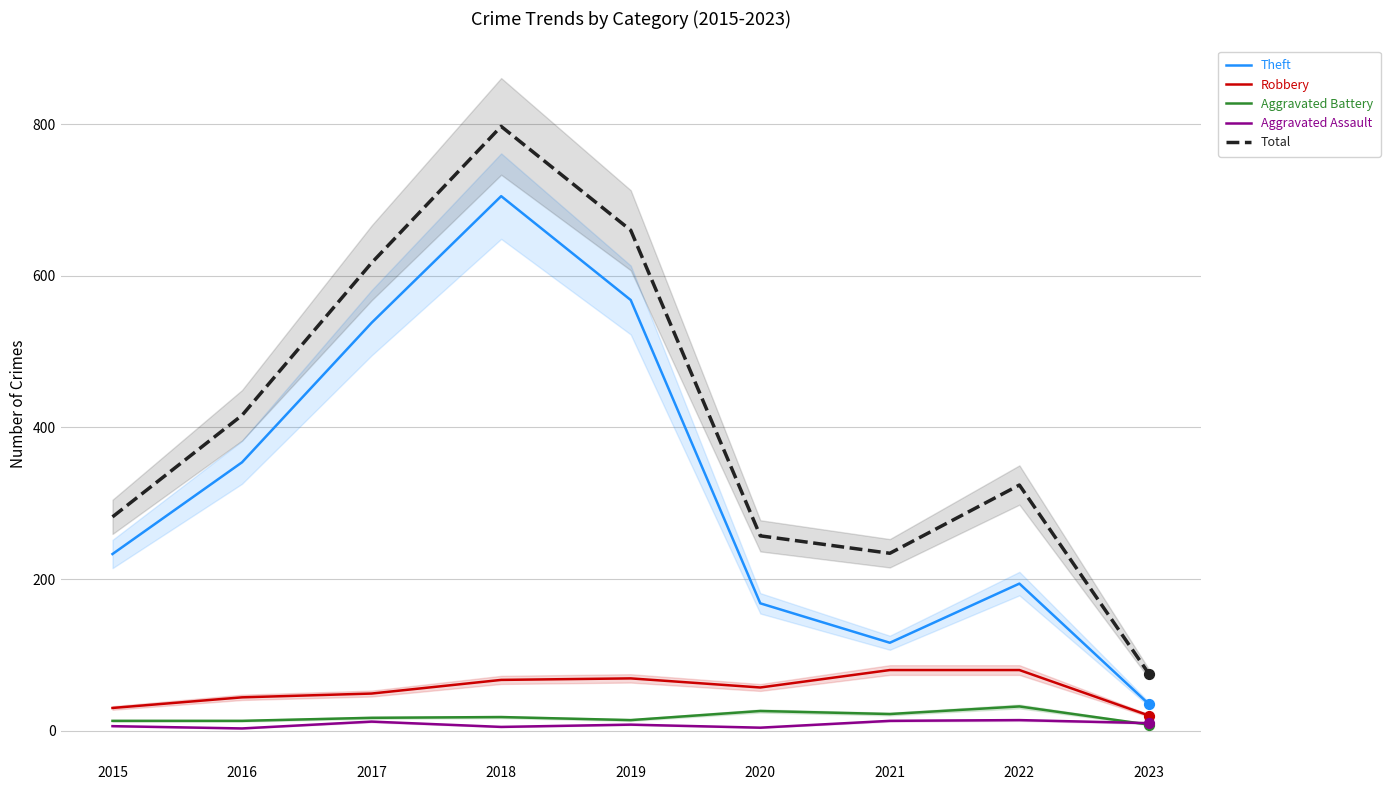

Is the value of Total at 2019 greater than the value of Aggravated Assault at 2023?

Yes